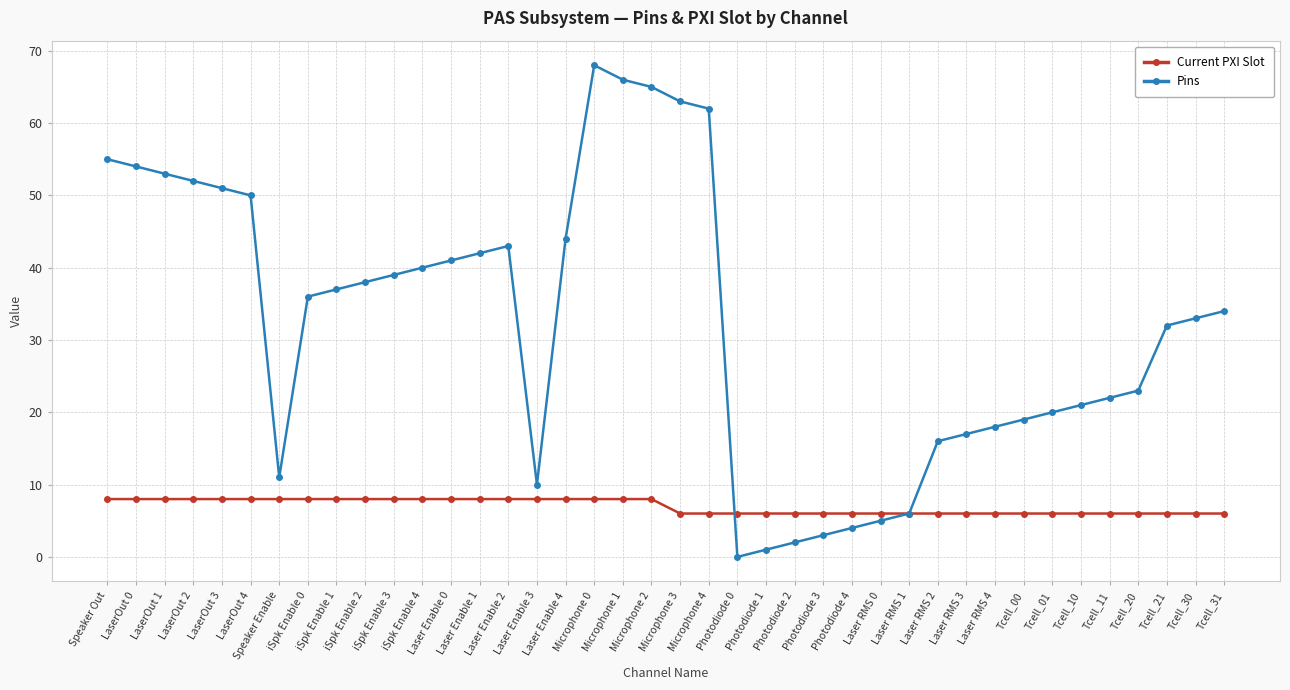

Reading left to right, extract all data points from this chart.

Current PXI Slot: 8	8	8	8	8	8	8	8	8	8	8	8	8	8	8	8	8	8	8	8	6	6	6	6	6	6	6	6	6	6	6	6	6	6	6	6	6	6	6	6
Pins: 55	54	53	52	51	50	11	36	37	38	39	40	41	42	43	10	44	68	66	65	63	62	0	1	2	3	4	5	6	16	17	18	19	20	21	22	23	32	33	34